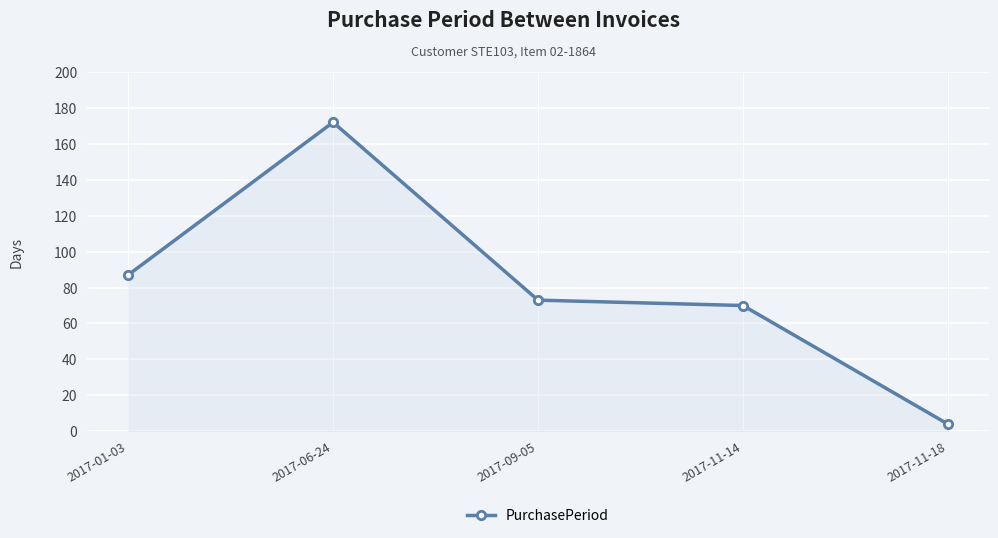

What is the value of the 3rd point from the left?

73